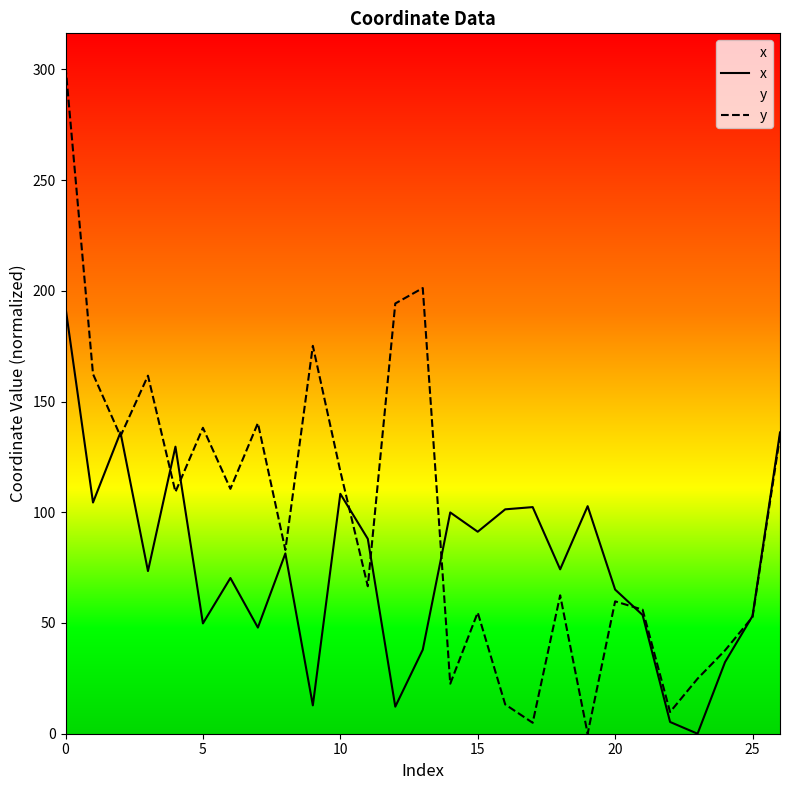

What are all the series names shown in the legend?

x, y